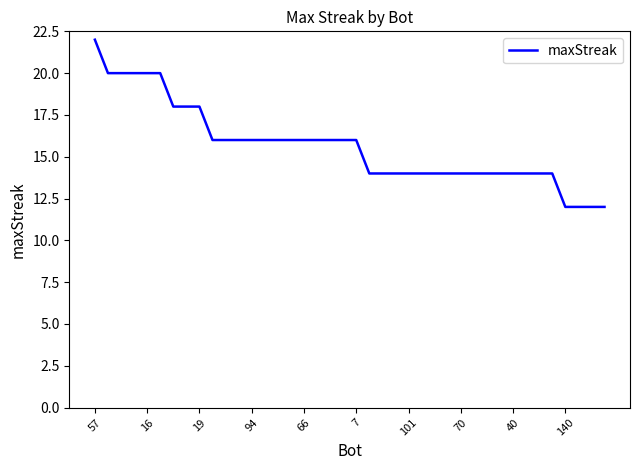

What is the maximum value shown in the chart?

22